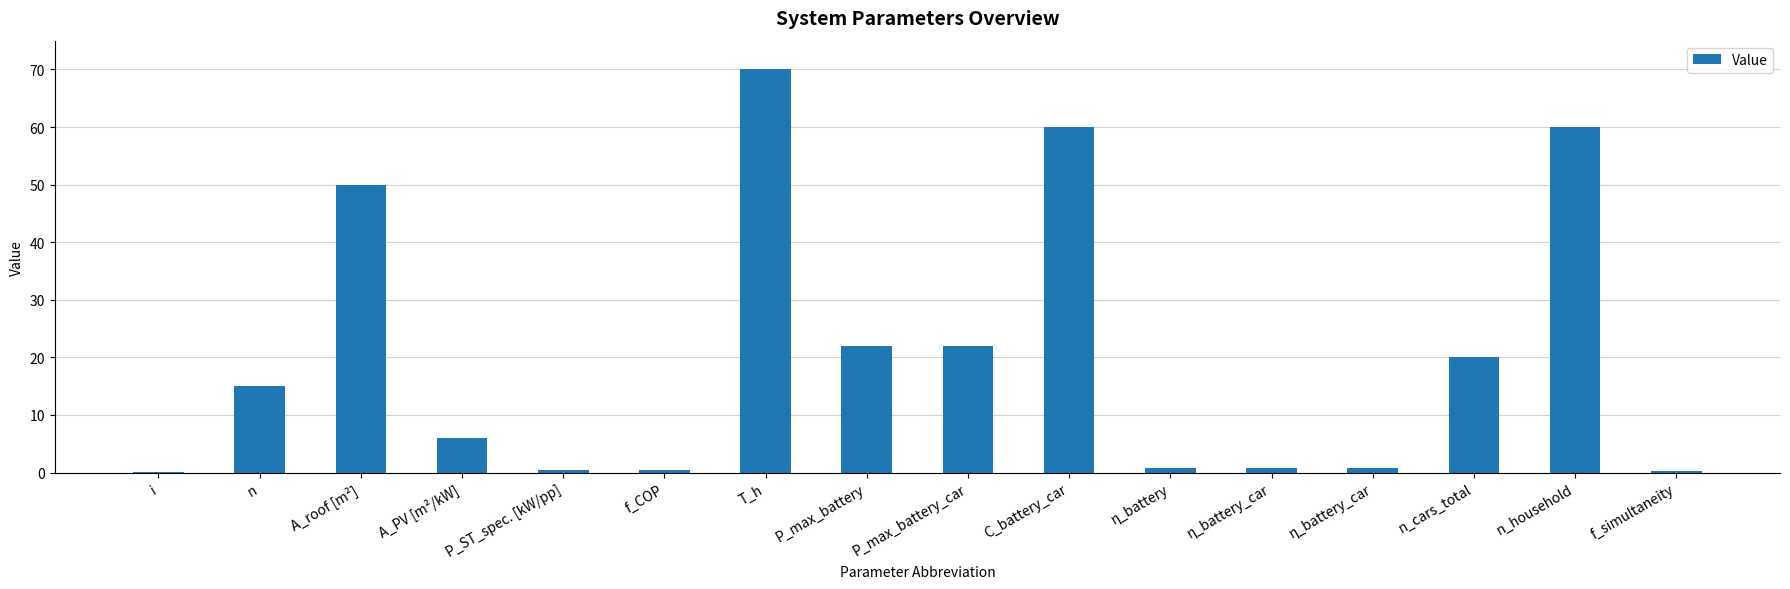

List the labels in order of value, largest first.

T_h, C_battery_car, n_household, A_roof [m²], P_max_battery, P_max_battery_car, n_cars_total, n, A_PV [m²/kW], η_battery, η_battery_car, η_battery_car, P_ST_spec. [kW/pp], f_COP, f_simultaneity, i